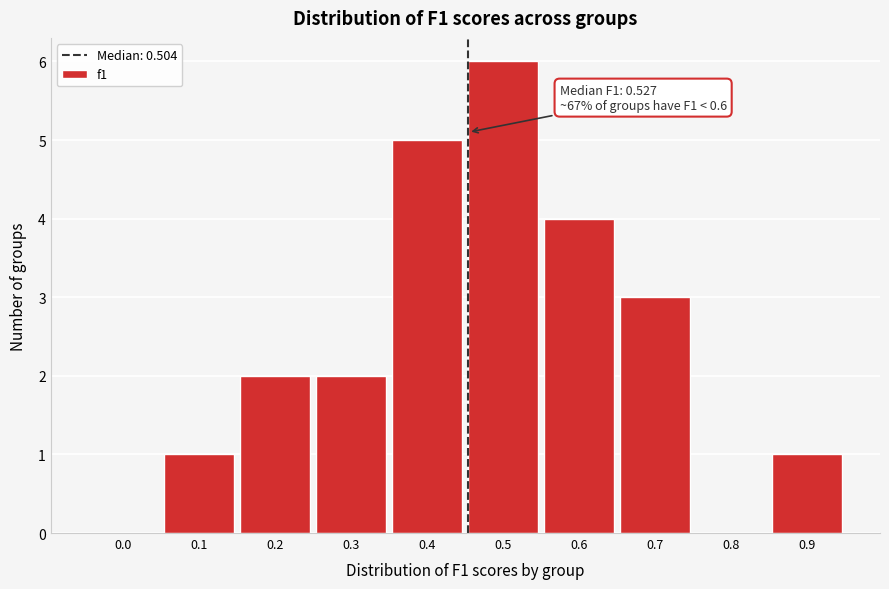

Reading left to right, what are all the values shown in this chart?

0.0=0	0.1=1	0.2=2	0.3=2	0.4=5	0.5=6	0.6=4	0.7=3	0.8=0	0.9=1